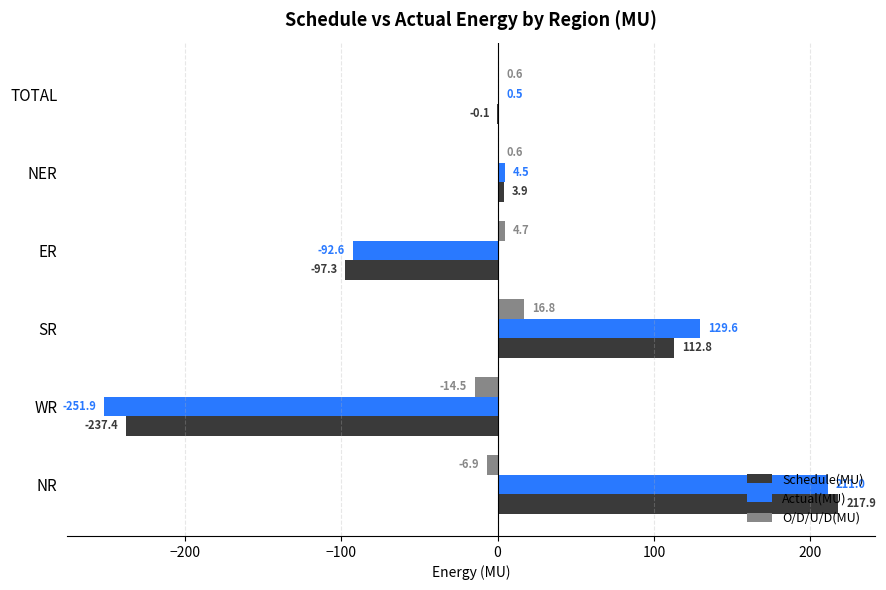

What is the total value across all series at NER?

9.0